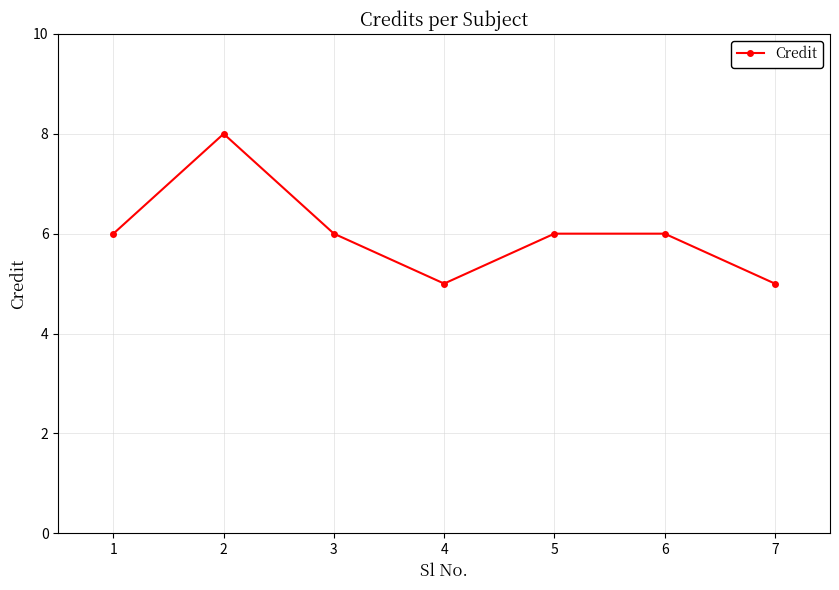

Between 3 and 7, which is larger?

3